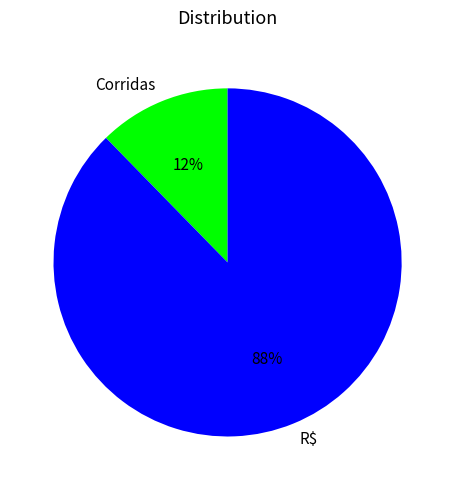

Rank the categories by value from highest to lowest.

R$, Corridas